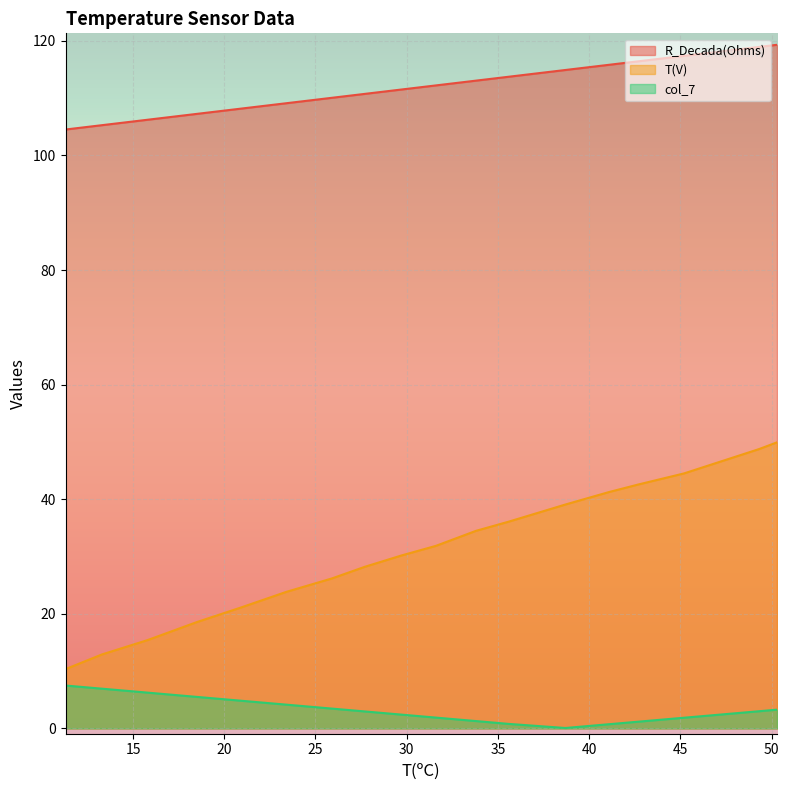

At which label does R_Decada(Ohms) first exceed 112?

31.6